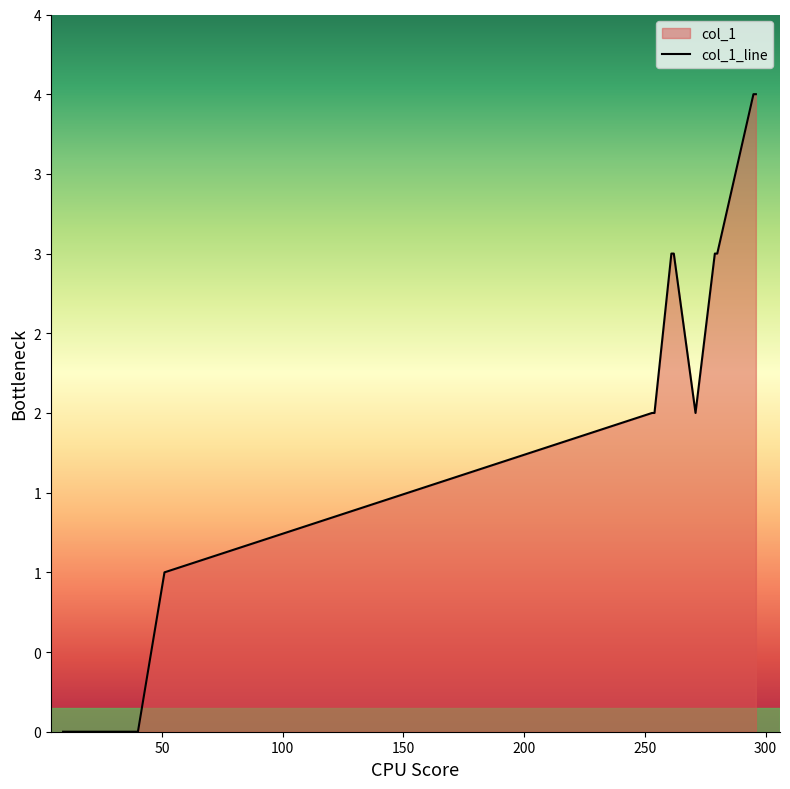

How many data points are above 2?

6